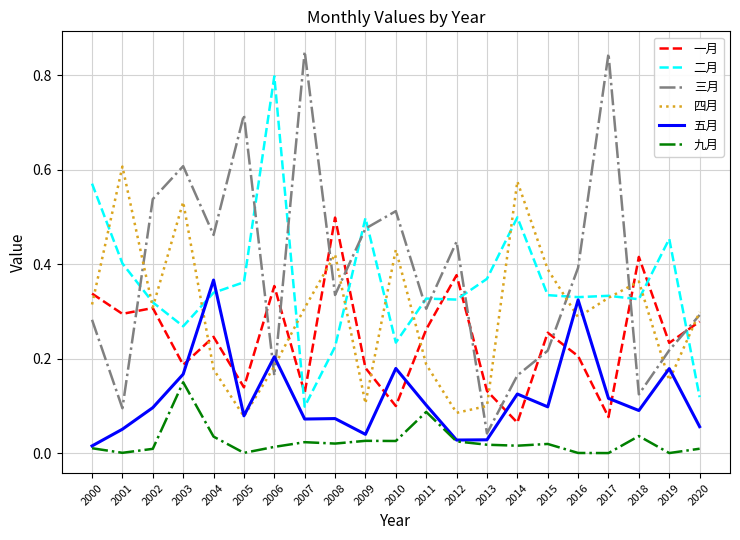

Which series has the largest range (max minus min)?

三月